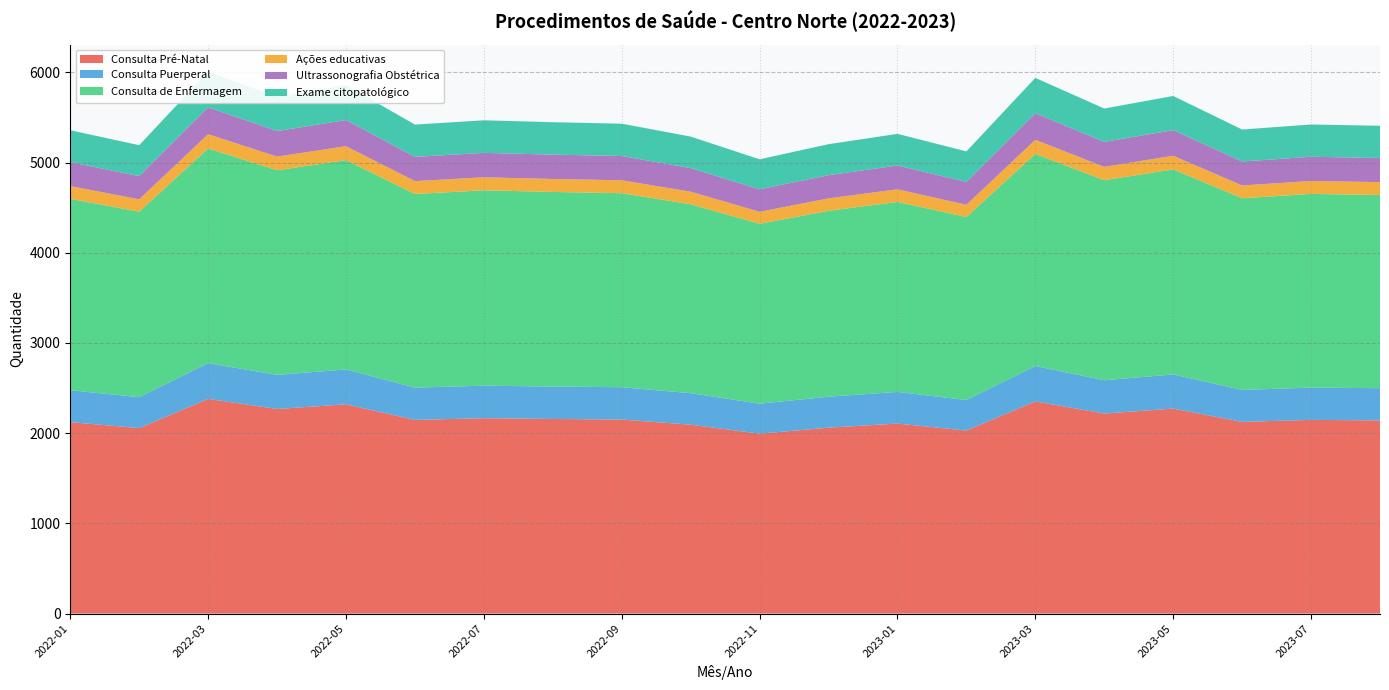

Reading left to right, transcribe all the data shown in this chart.

Consulta Pré-Natal: 2121.8	2056.2	2379.2	2268.0	2319.7	2146.6	2165.5	2157.1	2150.6	2093.9	1994.2	2060.7	2105.9	2029.0	2351.7	2217.1	2272.3	2124.9	2147.1	2141.5
Consulta Puerperal: 353.6	342.7	396.5	378.0	386.6	357.8	360.9	359.5	358.4	349.0	332.4	343.4	351.0	338.2	391.9	369.5	378.7	354.2	357.9	356.9
Consulta de Enfermagem: 2121.8	2056.2	2379.2	2268.0	2319.7	2146.6	2165.5	2157.1	2150.6	2093.9	1994.2	2060.7	2105.9	2029.0	2351.7	2217.1	2272.3	2124.9	2147.1	2141.5
Ações educativas: 141.5	137.1	158.6	151.2	154.7	143.1	144.4	143.8	143.4	139.6	132.9	137.4	140.4	135.3	156.8	147.8	151.5	141.7	143.1	142.8
Ultrassonografia Obstétrica: 265.2	257.0	297.4	283.5	290.0	268.3	270.7	269.6	268.8	261.7	249.3	257.6	263.2	253.6	294.0	277.1	284.0	265.6	268.4	267.7
Exame citopatológico: 353.6	342.7	396.5	378.0	386.6	357.8	360.9	359.5	358.4	349.0	332.4	343.4	351.0	338.2	391.9	369.5	378.7	354.2	357.9	356.9